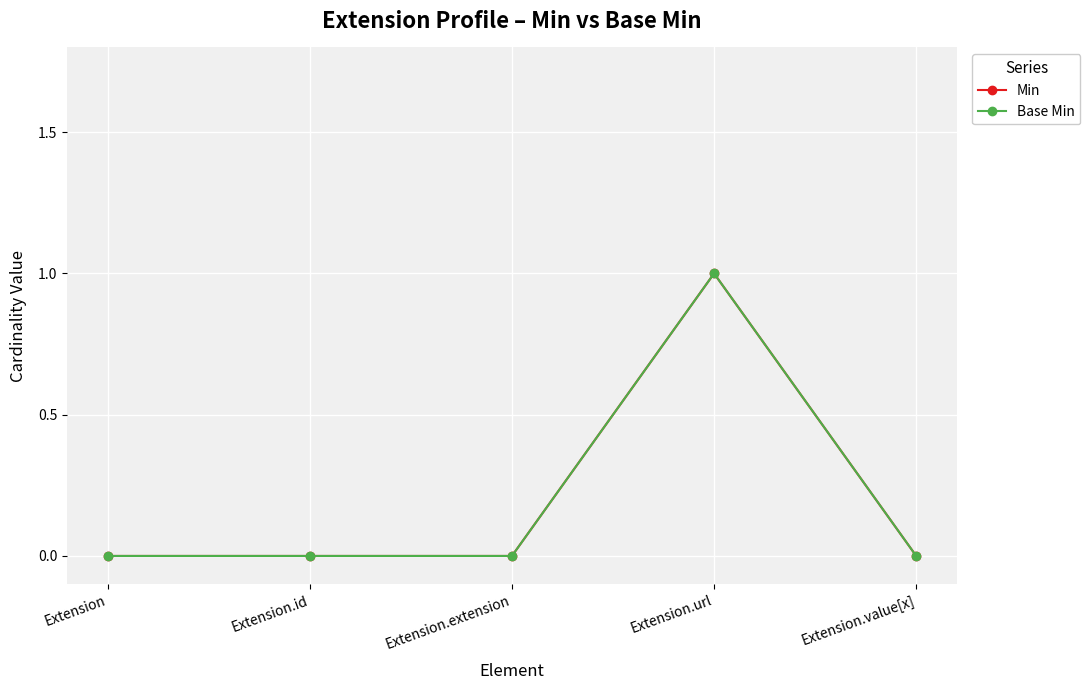

True or false: Base Min and Min cross at least once.

False